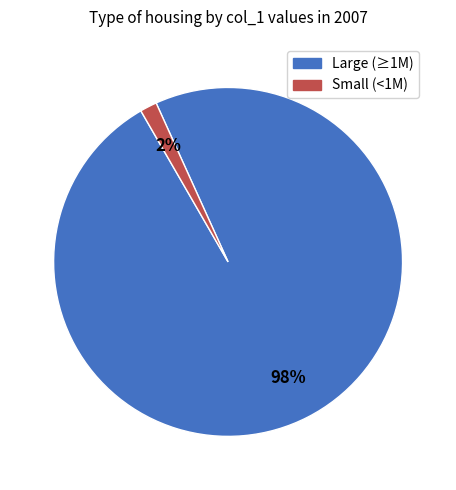

To the nearest percent, what is the average slice percentage?

50%